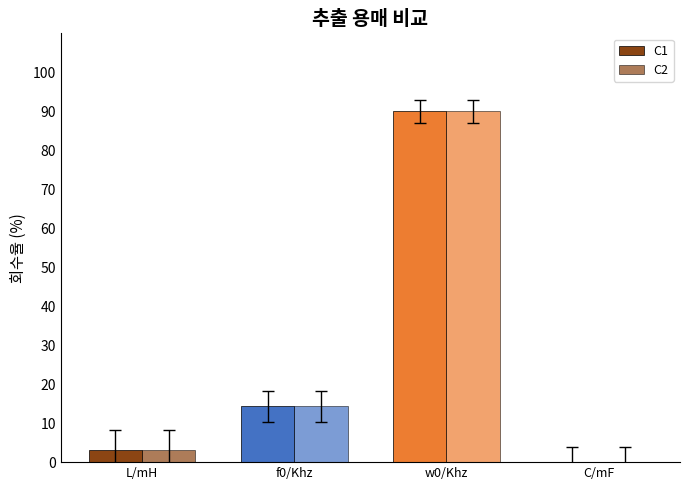

Does the chart contain stacked bars?

No